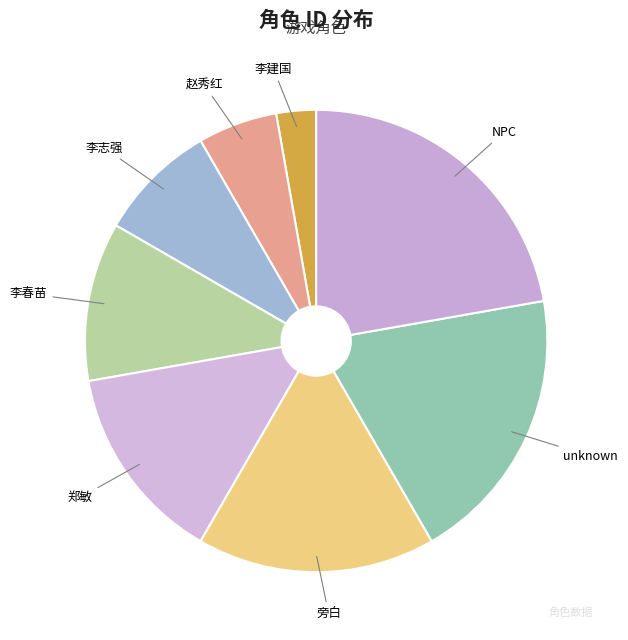

What is the smallest slice in the pie chart?

李建国